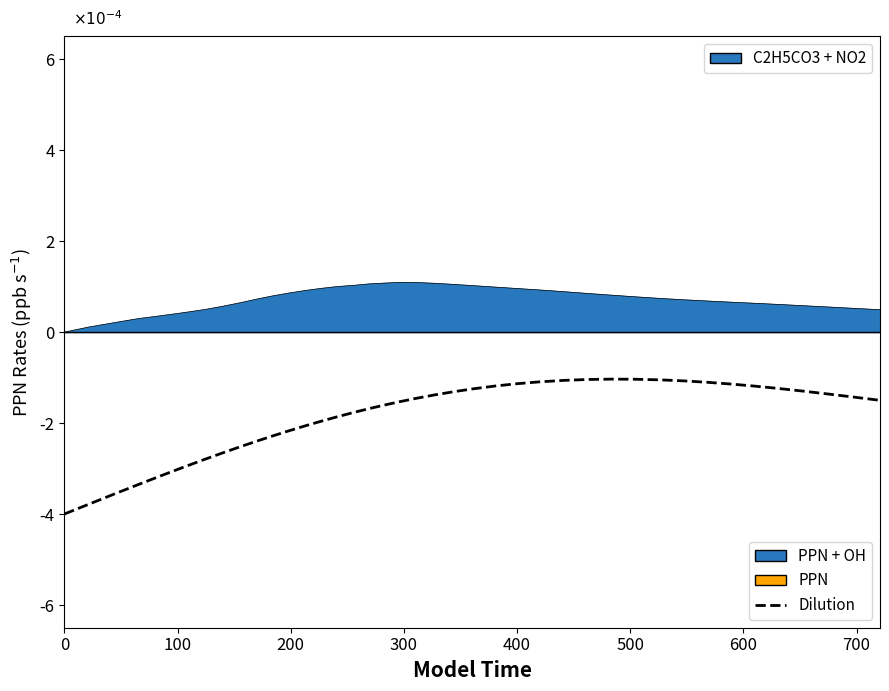

Does the chart display data point markers on the line(s)?

No